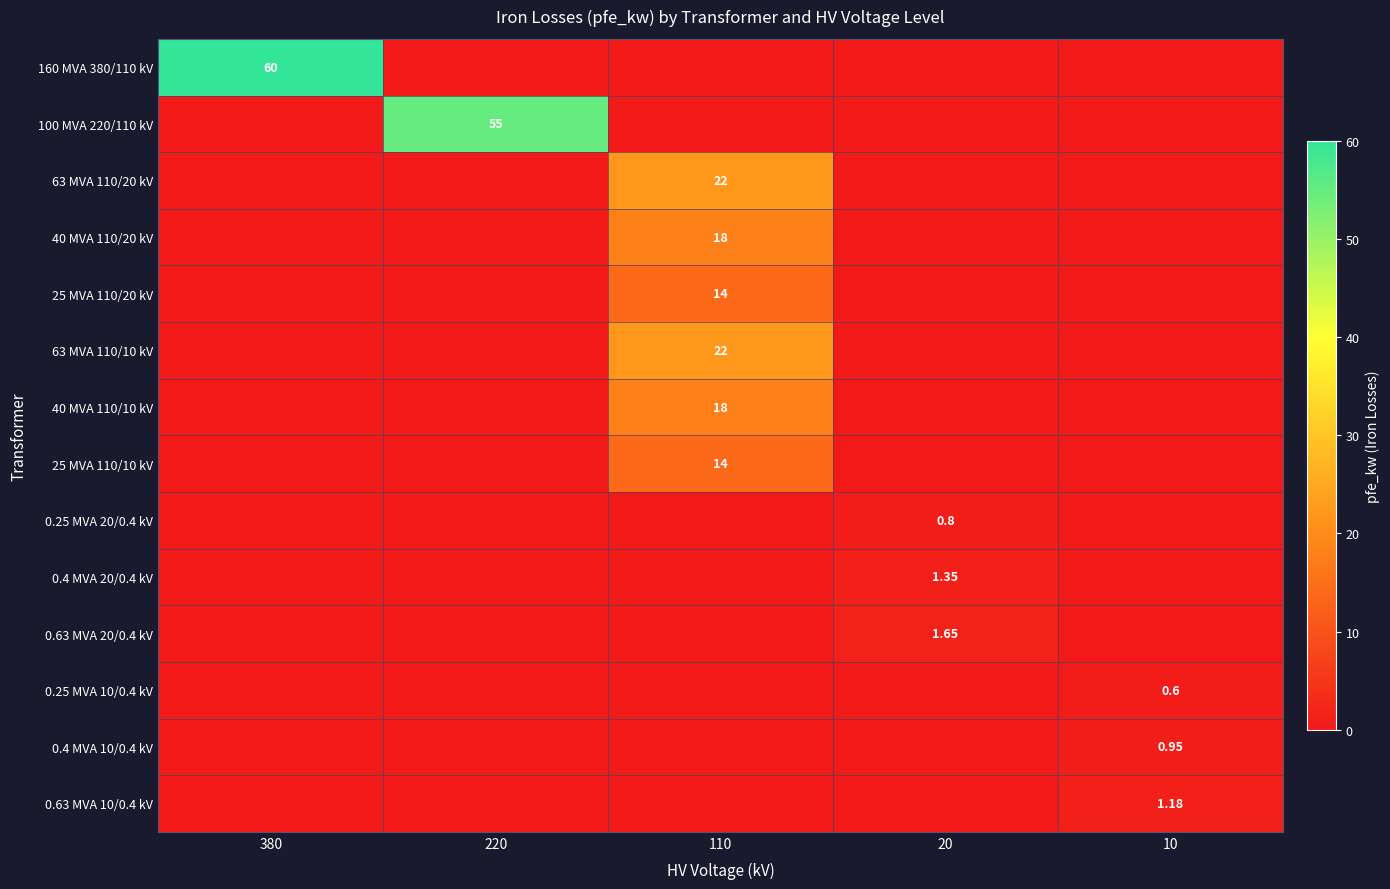

What is the difference between the maximum and minimum values in the 0.63 MVA 10/0.4 kV series?

1.2